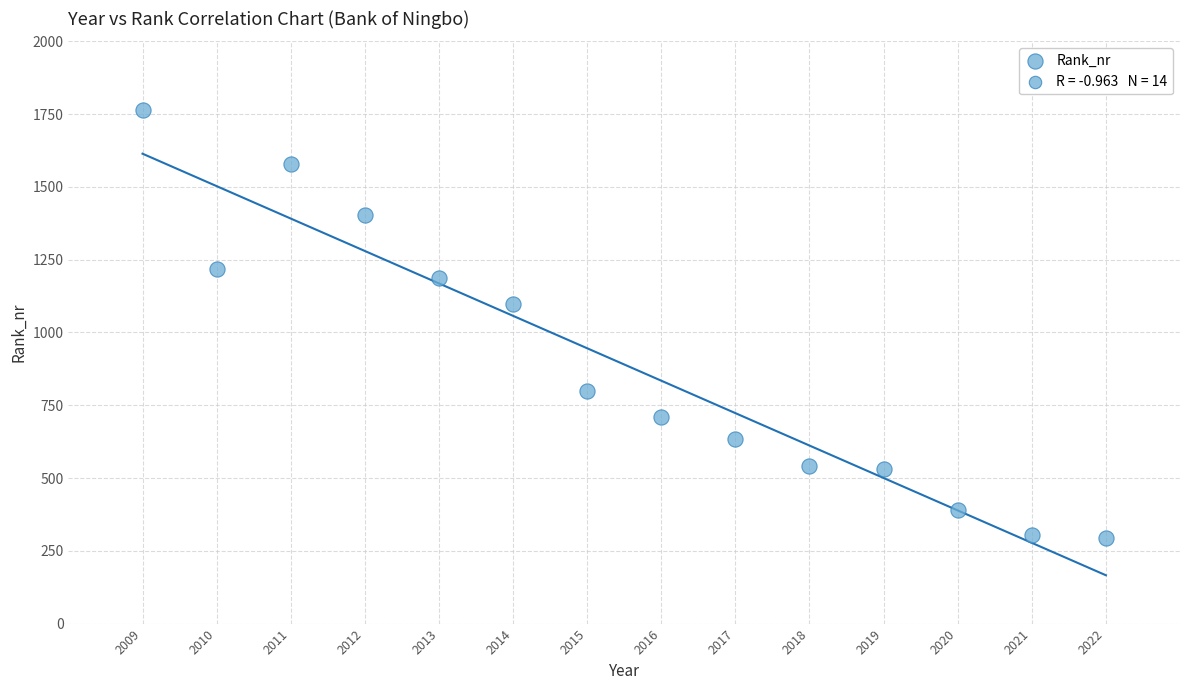

What is the range of Y values (max minus min)?

1470